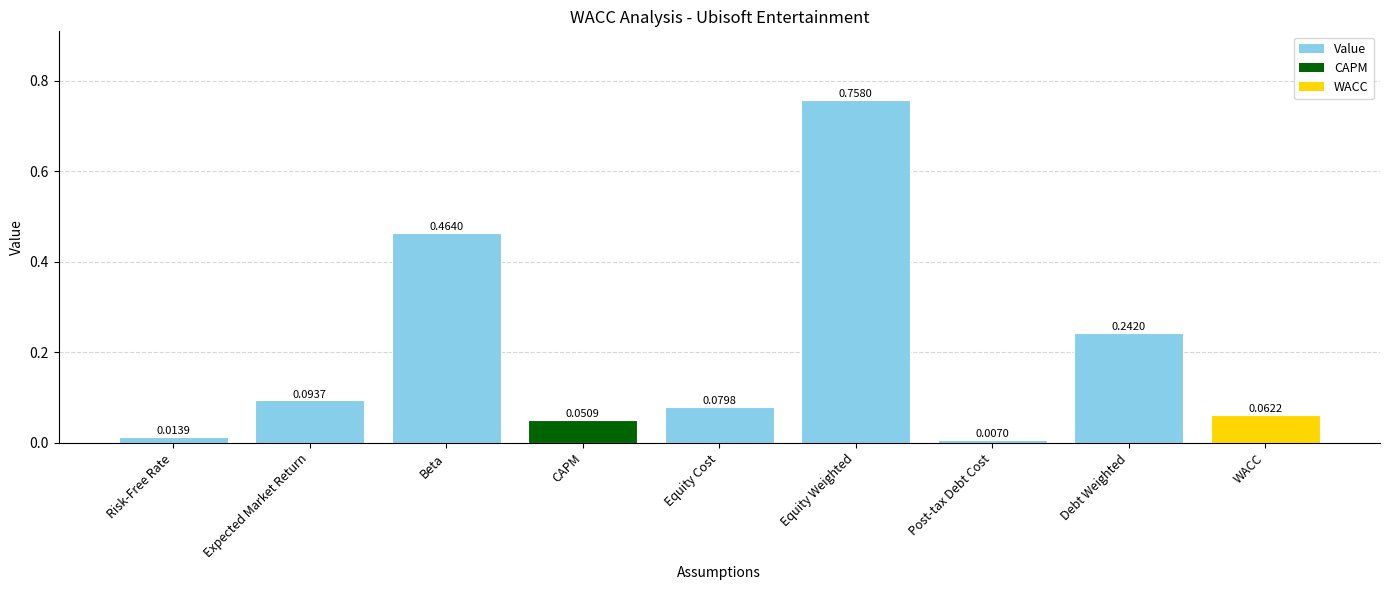

What is the sum of the values at Expected Market Return and Beta?

0.6